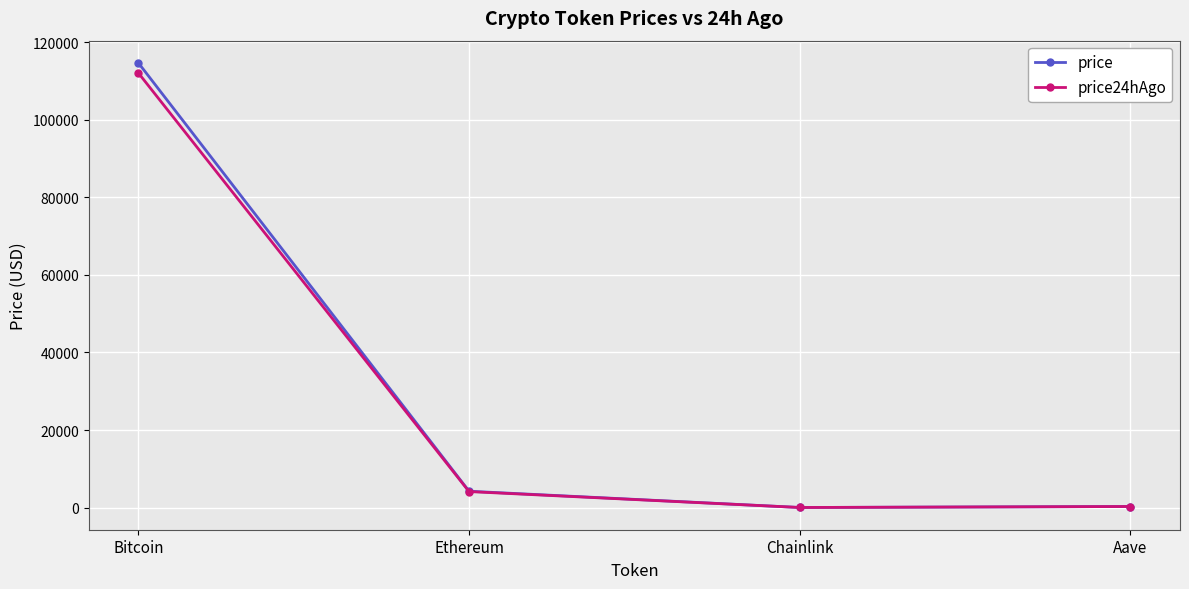

Which category has the highest value across all series?

Bitcoin